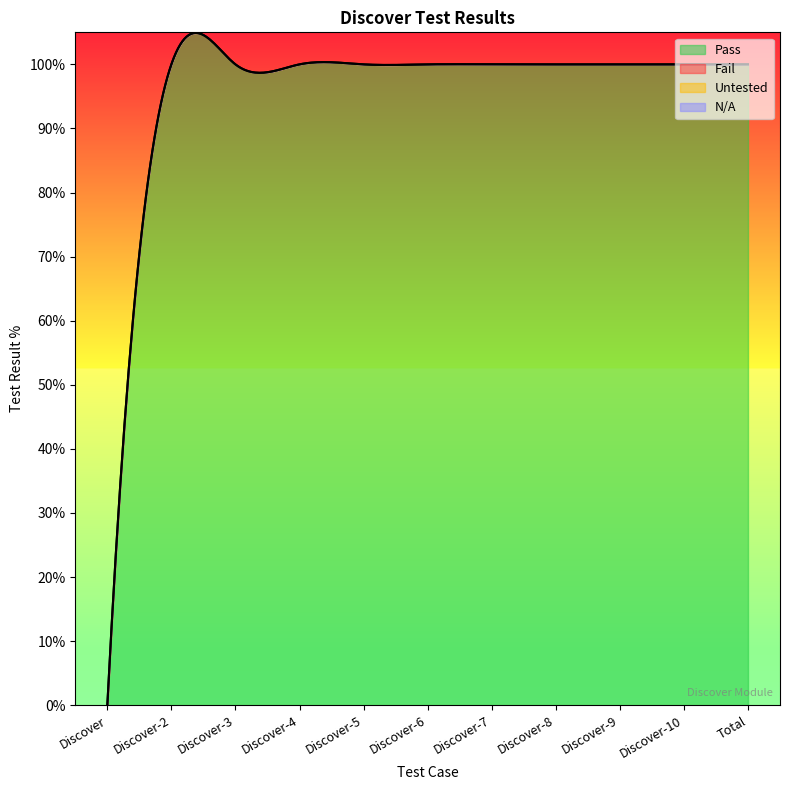

Rank the series by their maximum value, from highest to lowest.

Pass, Fail, Untested, N/A